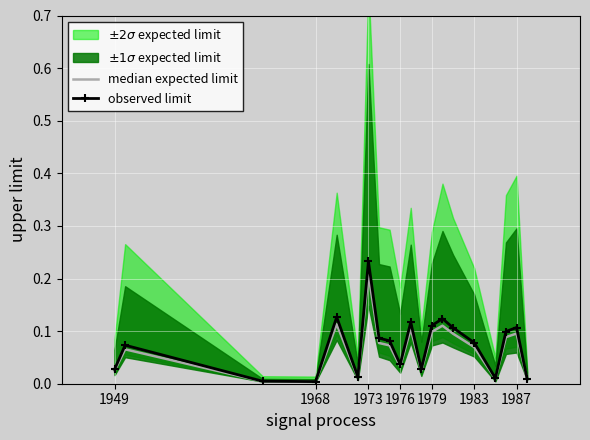

In median expected limit, how many points are lower than both neighbors (excluding endpoints)?

5